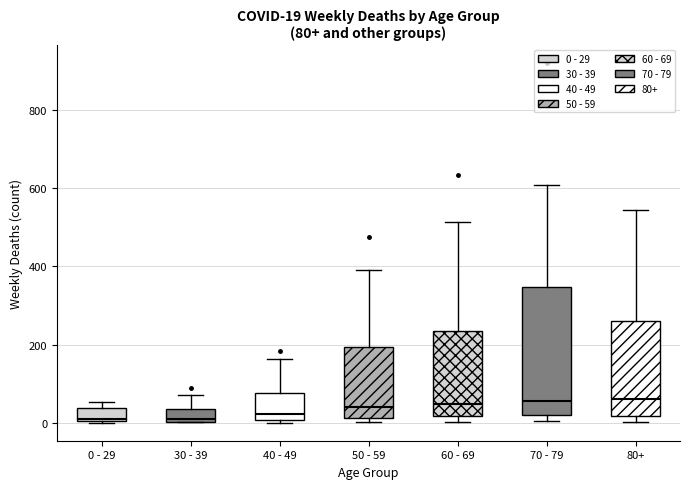

Comparing the boxes themselves (not the whiskers), which one is the tallest?

70 - 79